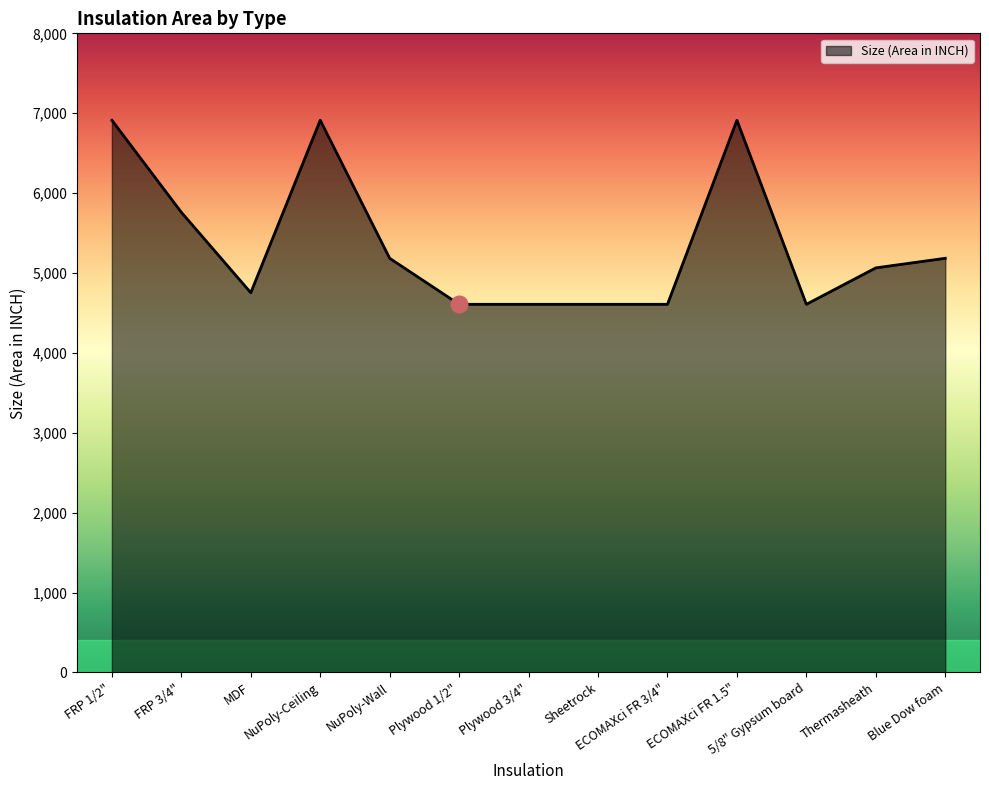

Reading left to right, extract all data points from this chart.

FRP 1/2"=6912	FRP 3/4"=5760	MDF=4753	NuPoly-Ceiling=6912	NuPoly-Wall=5184	Plywood 1/2"=4608	Plywood 3/4"=4608	Sheetrock=4608	ECOMAXci FR 3/4"=4608	ECOMAXci FR 1.5"=6912	5/8" Gypsum board=4608	Thermasheath=5064	Blue Dow foam=5184